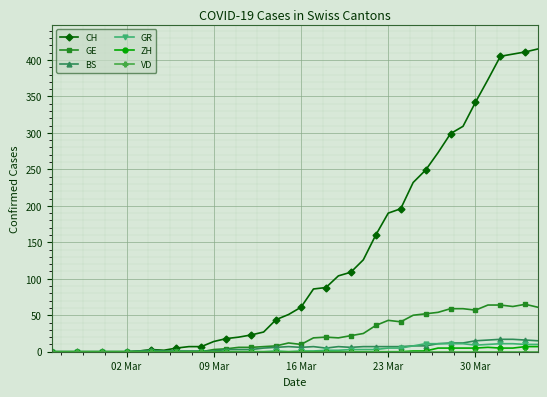

Which series has the largest total across all categories?

CH